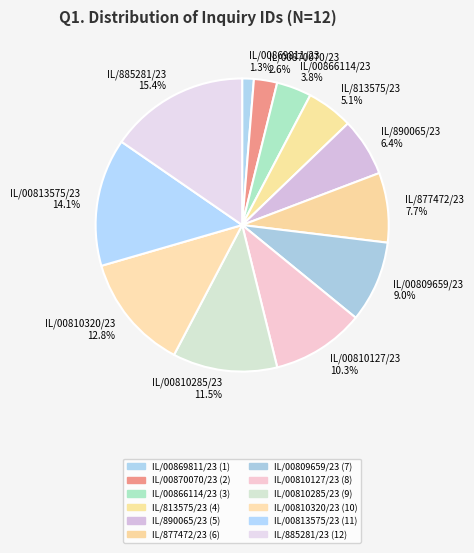

Approximately how many times larger is the value at IL/00810127/23 10.3% compared to IL/00866114/23 3.8%?

2.7